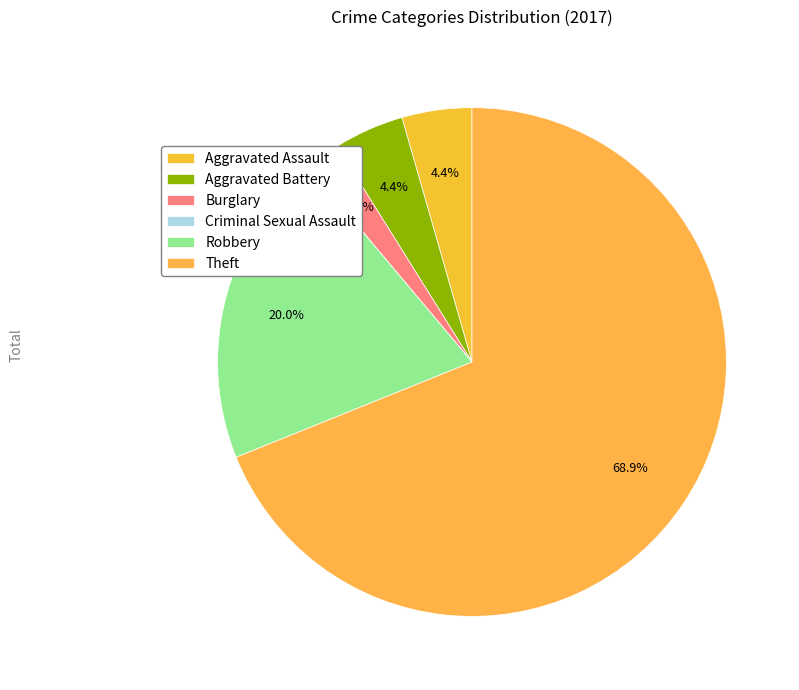

Rank the categories by value from lowest to highest.

Criminal Sexual Assault, Burglary, Aggravated Assault, Aggravated Battery, Robbery, Theft